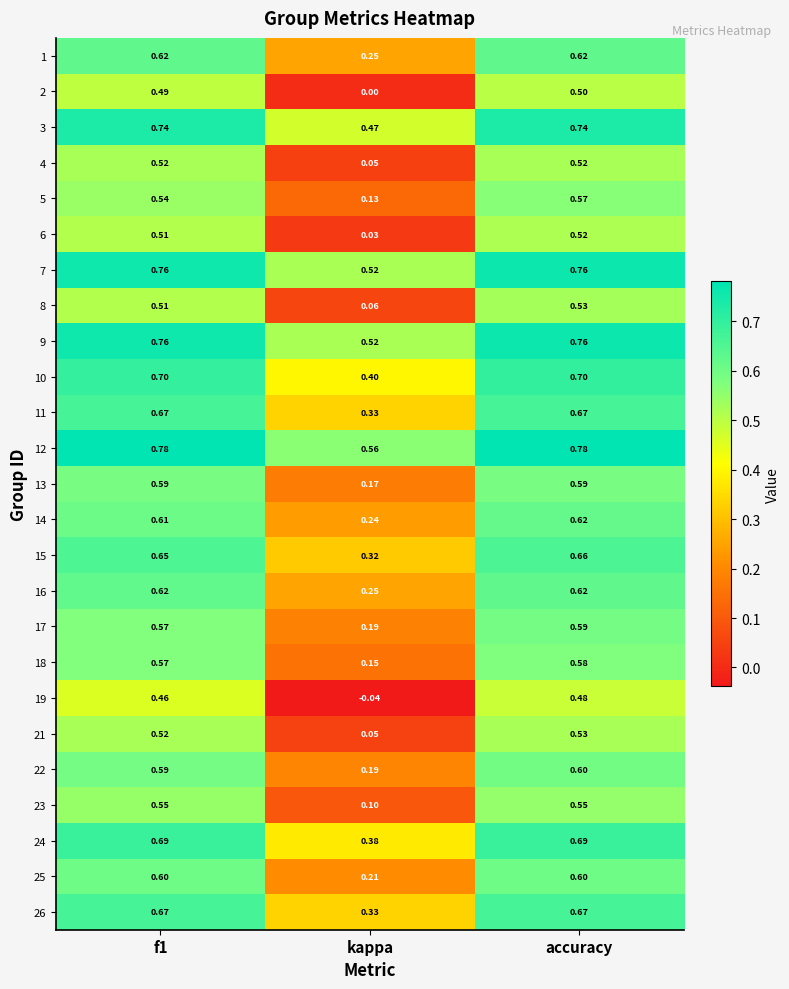

Where is 7 nearest to the value 0?

kappa